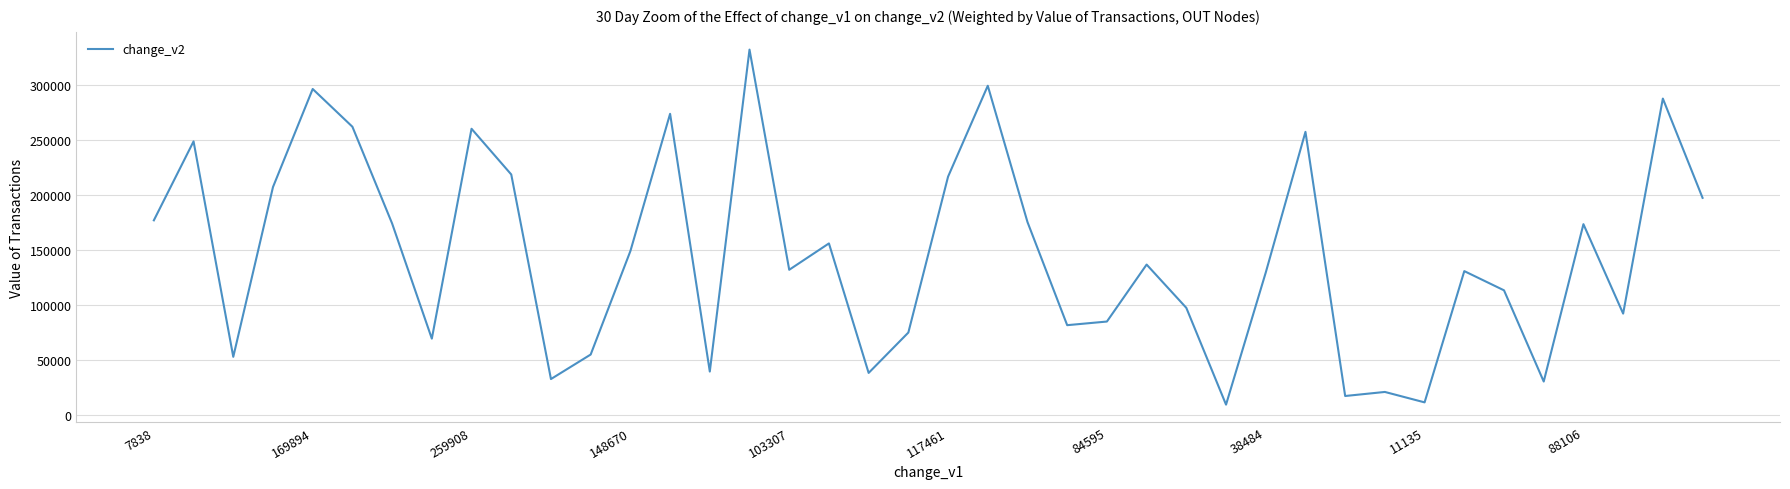

What is the smallest value displayed?

9073